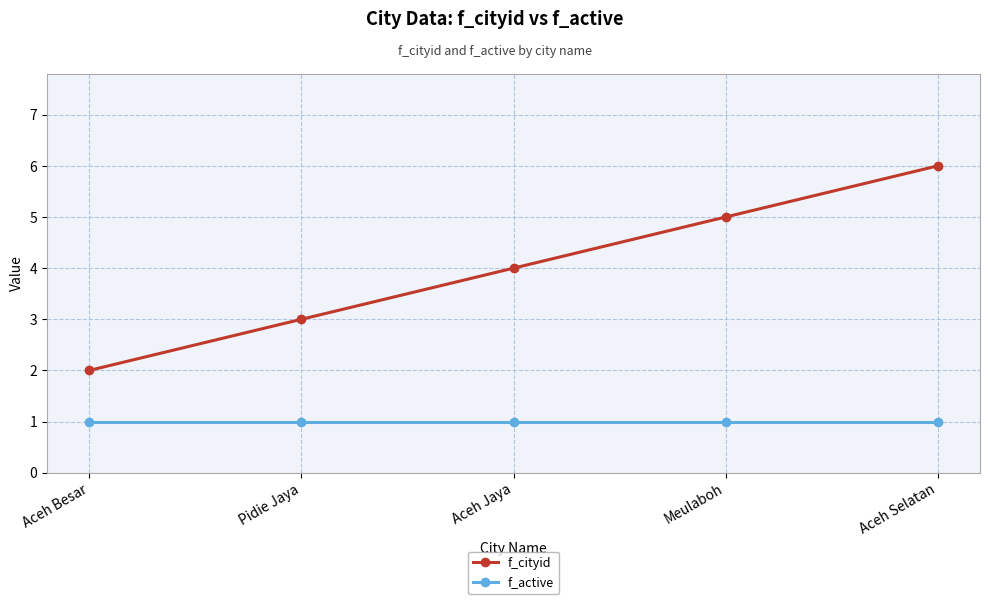

At which category is the sum across all series the highest?

Aceh Selatan